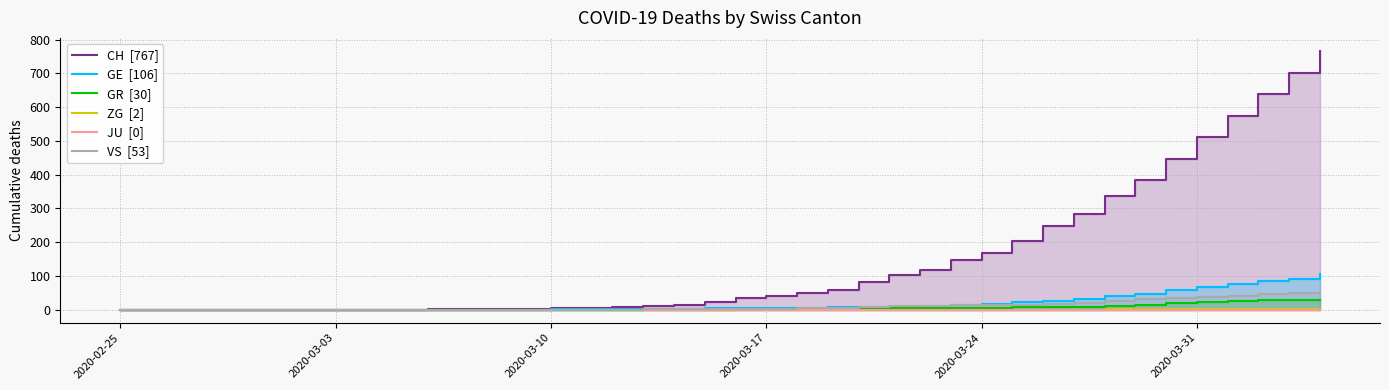

True or false: GE  [106] and JU  [0] cross at least once.

False